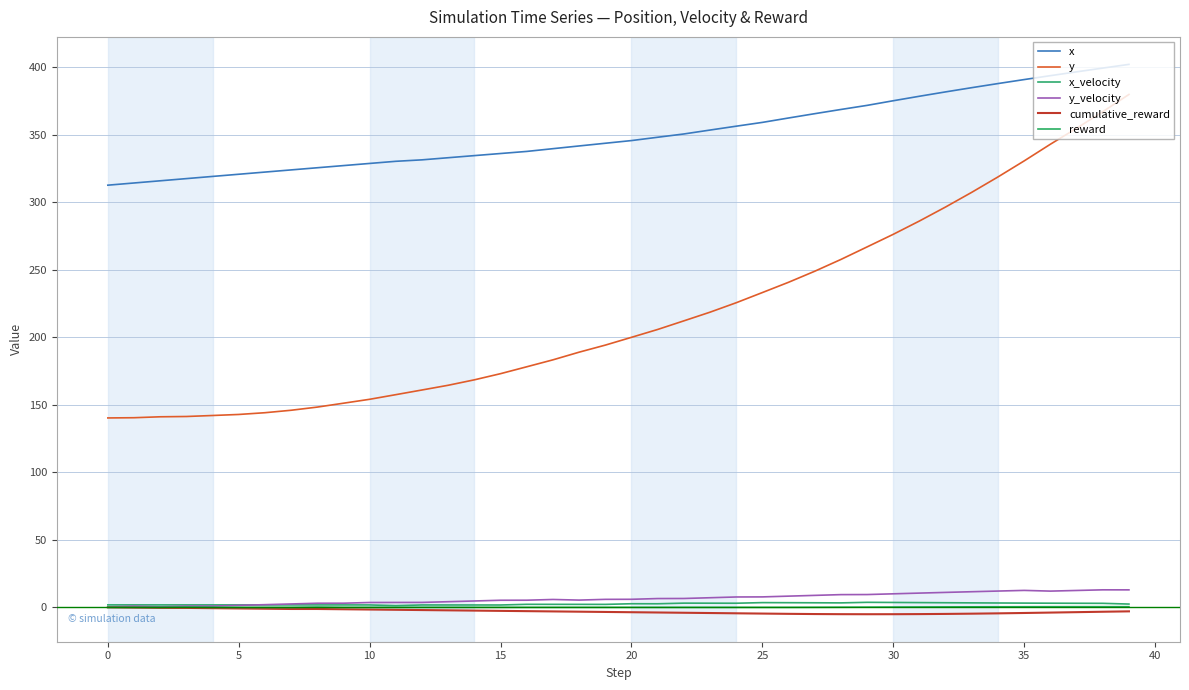

In cumulative_reward, how many points are lower than both neighbors (excluding endpoints)?

1